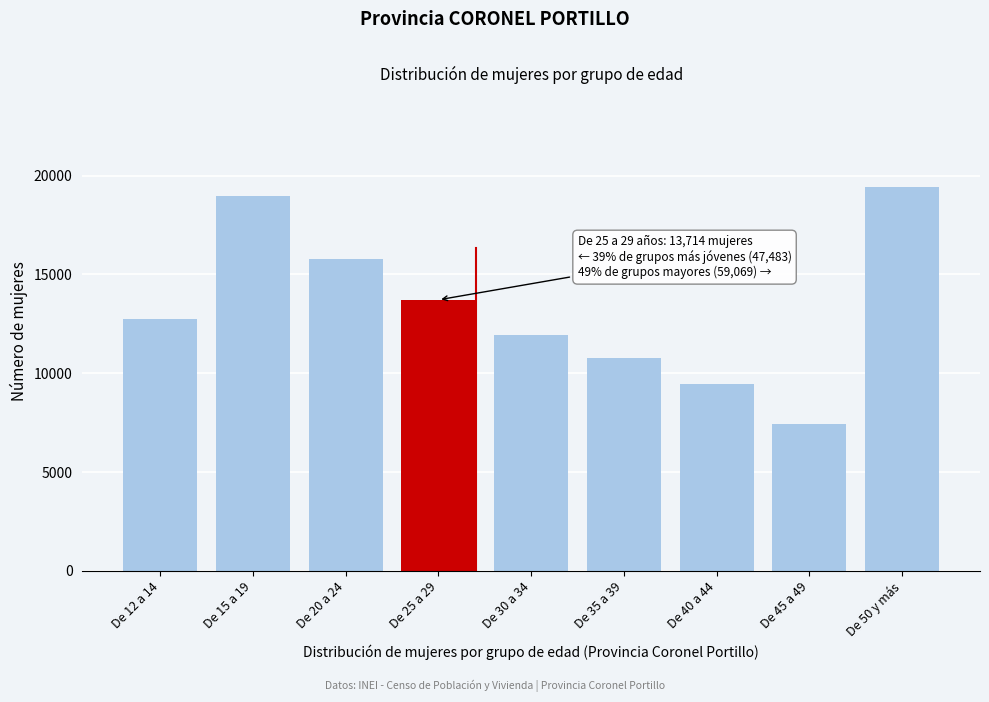

Reading right to left, list all the values displayed in this chart.

19419	7439	9466	10787	11958	13714	15801	18962	12720